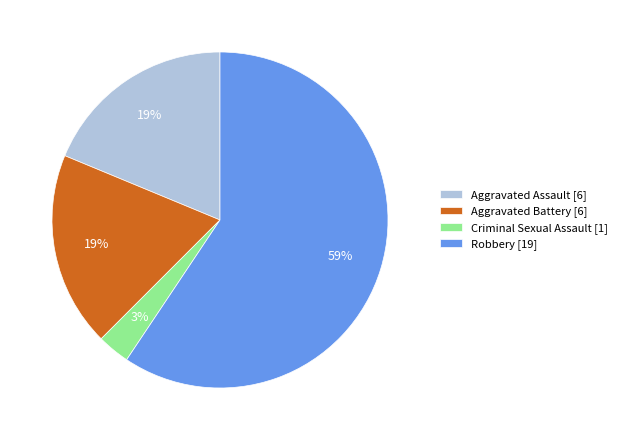

Which slice is the smallest?

Criminal Sexual Assault